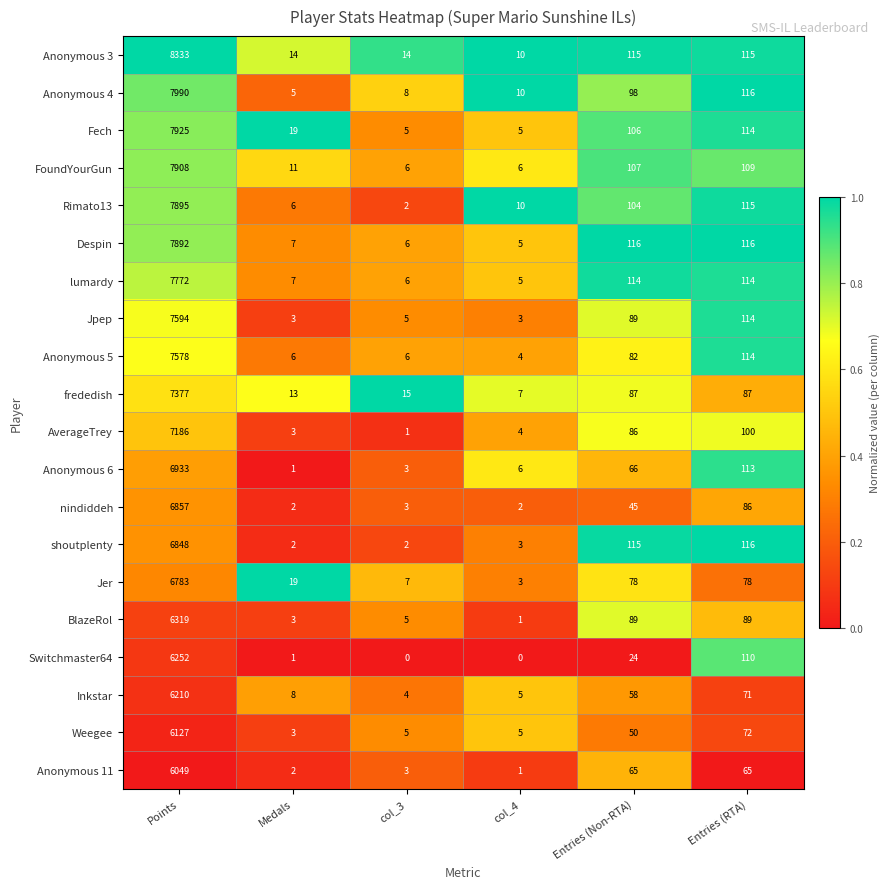

List the series in order of their peak value, lowest first.

Anonymous 11, Weegee, Inkstar, Switchmaster64, BlazeRol, Jer, shoutplenty, nindiddeh, Anonymous 6, AverageTrey, frededish, Anonymous 5, Jpep, lumardy, Despin, Rimato13, FoundYourGun, Fech, Anonymous 4, Anonymous 3